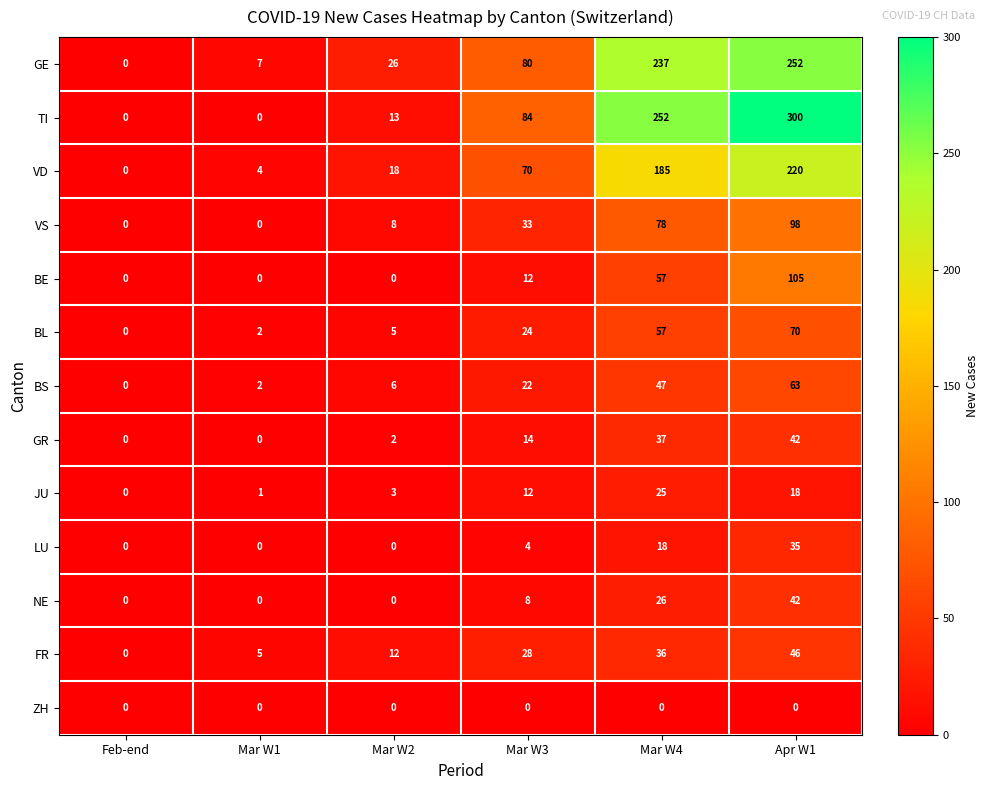

Which category has the highest value in the JU series?

Mar W4